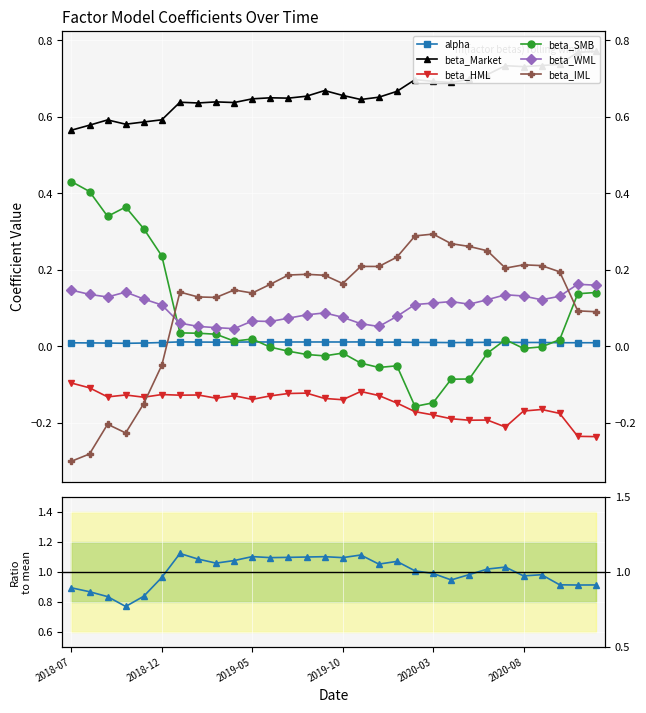

Reading left to right, transcribe all the data shown in this chart.

alpha: 2018-07=0.0	2018-08=0.0	2018-09=0.0	2018-10=0.0	2018-11=0.0	2018-12=0.0	2019-01=0.0	2019-02=0.0	2019-03=0.0	2019-04=0.0	2019-05=0.0	2019-06=0.0	2019-07=0.0	2019-08=0.0	2019-09=0.0	2019-10=0.0	2019-11=0.0	2019-12=0.0	2020-01=0.0	2020-02=0.0	2020-03=0.0	2020-04=0.0	2020-05=0.0	2020-06=0.0	2020-07=0.0	2020-08=0.0	2020-09=0.0	2020-10=0.0	2020-11=0.0	2020-12=0.0
beta_Market: 2018-07=0.6	2018-08=0.6	2018-09=0.6	2018-10=0.6	2018-11=0.6	2018-12=0.6	2019-01=0.6	2019-02=0.6	2019-03=0.6	2019-04=0.6	2019-05=0.6	2019-06=0.6	2019-07=0.6	2019-08=0.7	2019-09=0.7	2019-10=0.7	2019-11=0.6	2019-12=0.7	2020-01=0.7	2020-02=0.7	2020-03=0.7	2020-04=0.7	2020-05=0.7	2020-06=0.7	2020-07=0.7	2020-08=0.7	2020-09=0.7	2020-10=0.7	2020-11=0.8	2020-12=0.8
beta_HML: 2018-07=-0.1	2018-08=-0.1	2018-09=-0.1	2018-10=-0.1	2018-11=-0.1	2018-12=-0.1	2019-01=-0.1	2019-02=-0.1	2019-03=-0.1	2019-04=-0.1	2019-05=-0.1	2019-06=-0.1	2019-07=-0.1	2019-08=-0.1	2019-09=-0.1	2019-10=-0.1	2019-11=-0.1	2019-12=-0.1	2020-01=-0.1	2020-02=-0.2	2020-03=-0.2	2020-04=-0.2	2020-05=-0.2	2020-06=-0.2	2020-07=-0.2	2020-08=-0.2	2020-09=-0.2	2020-10=-0.2	2020-11=-0.2	2020-12=-0.2
beta_SMB: 2018-07=0.4	2018-08=0.4	2018-09=0.3	2018-10=0.4	2018-11=0.3	2018-12=0.2	2019-01=0.0	2019-02=0.0	2019-03=0.0	2019-04=0.0	2019-05=0.0	2019-06=-0.0	2019-07=-0.0	2019-08=-0.0	2019-09=-0.0	2019-10=-0.0	2019-11=-0.0	2019-12=-0.1	2020-01=-0.1	2020-02=-0.2	2020-03=-0.1	2020-04=-0.1	2020-05=-0.1	2020-06=-0.0	2020-07=0.0	2020-08=-0.0	2020-09=-0.0	2020-10=0.0	2020-11=0.1	2020-12=0.1
beta_WML: 2018-07=0.1	2018-08=0.1	2018-09=0.1	2018-10=0.1	2018-11=0.1	2018-12=0.1	2019-01=0.1	2019-02=0.1	2019-03=0.0	2019-04=0.0	2019-05=0.1	2019-06=0.1	2019-07=0.1	2019-08=0.1	2019-09=0.1	2019-10=0.1	2019-11=0.1	2019-12=0.1	2020-01=0.1	2020-02=0.1	2020-03=0.1	2020-04=0.1	2020-05=0.1	2020-06=0.1	2020-07=0.1	2020-08=0.1	2020-09=0.1	2020-10=0.1	2020-11=0.2	2020-12=0.2
beta_IML: 2018-07=-0.3	2018-08=-0.3	2018-09=-0.2	2018-10=-0.2	2018-11=-0.1	2018-12=-0.0	2019-01=0.1	2019-02=0.1	2019-03=0.1	2019-04=0.1	2019-05=0.1	2019-06=0.2	2019-07=0.2	2019-08=0.2	2019-09=0.2	2019-10=0.2	2019-11=0.2	2019-12=0.2	2020-01=0.2	2020-02=0.3	2020-03=0.3	2020-04=0.3	2020-05=0.3	2020-06=0.2	2020-07=0.2	2020-08=0.2	2020-09=0.2	2020-10=0.2	2020-11=0.1	2020-12=0.1